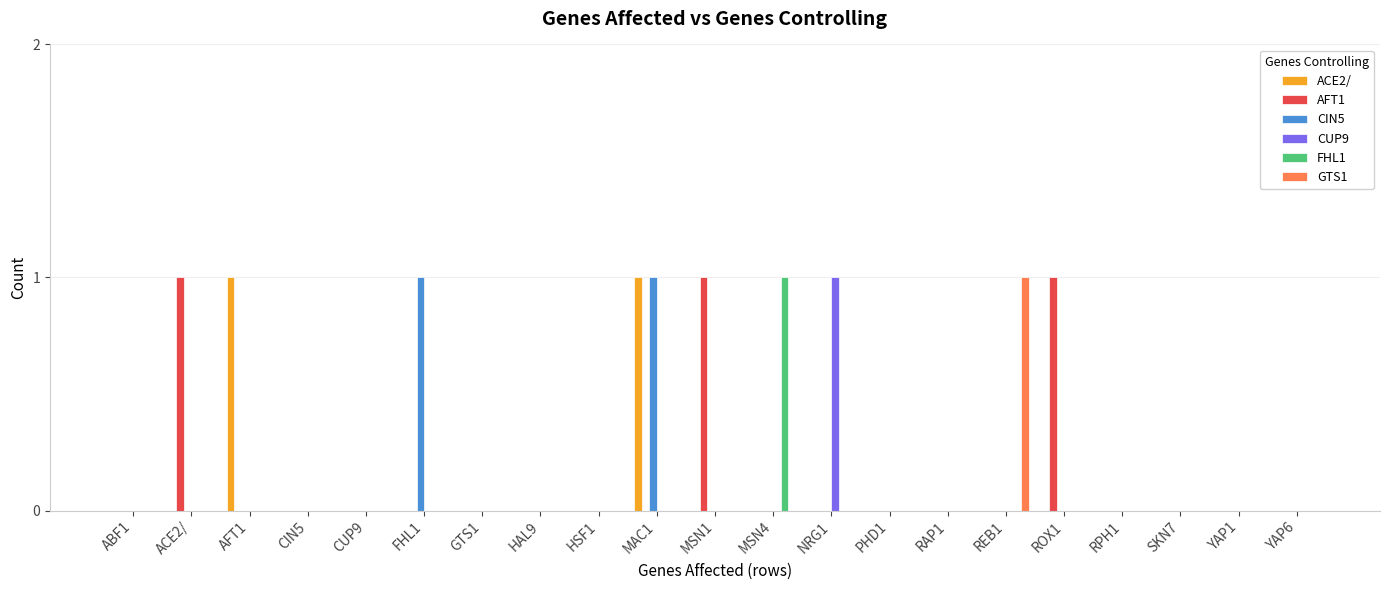

At which category is the sum across all series the highest?

MAC1